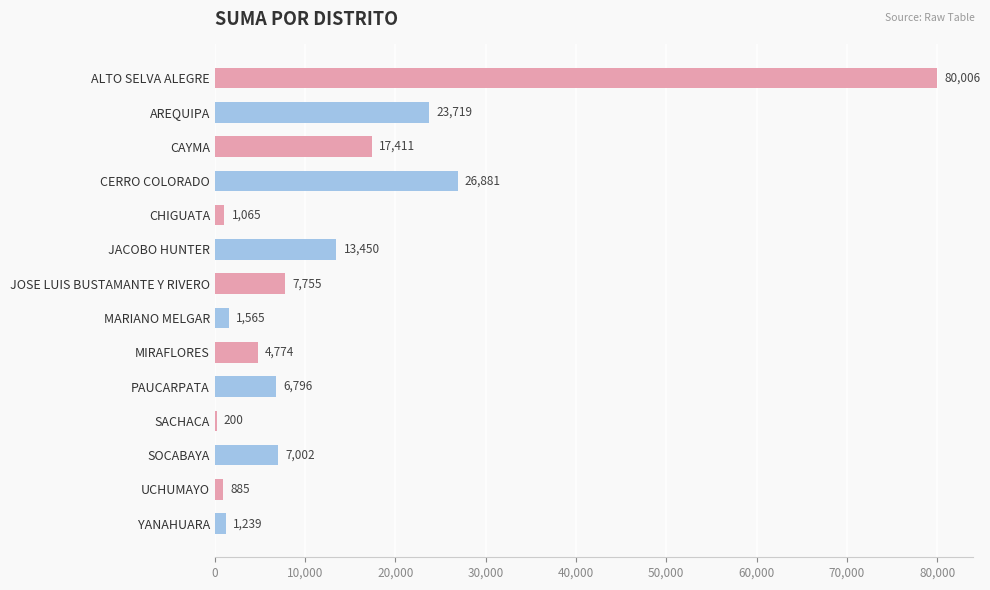

At which category does the chart reach its peak across all series?

ALTO SELVA ALEGRE